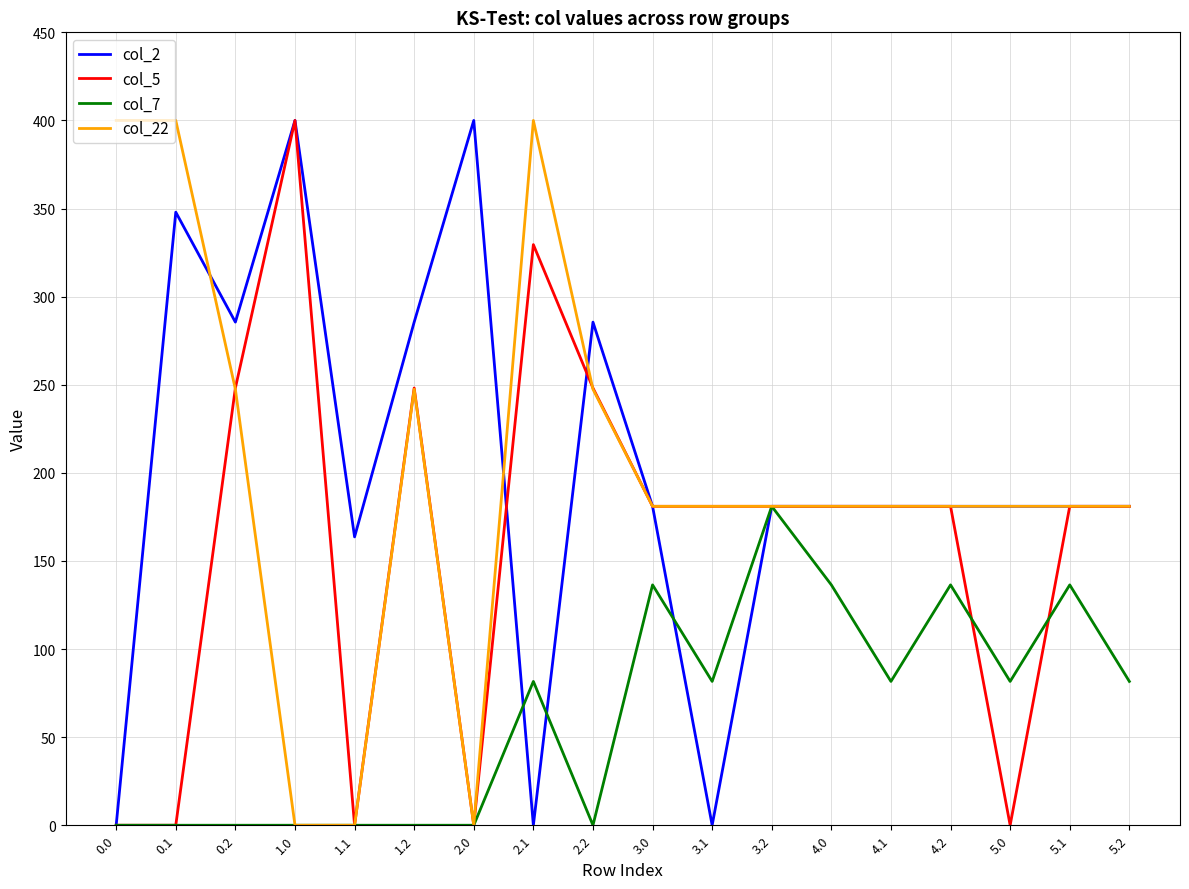

What is the maximum value shown in the chart?

400.0